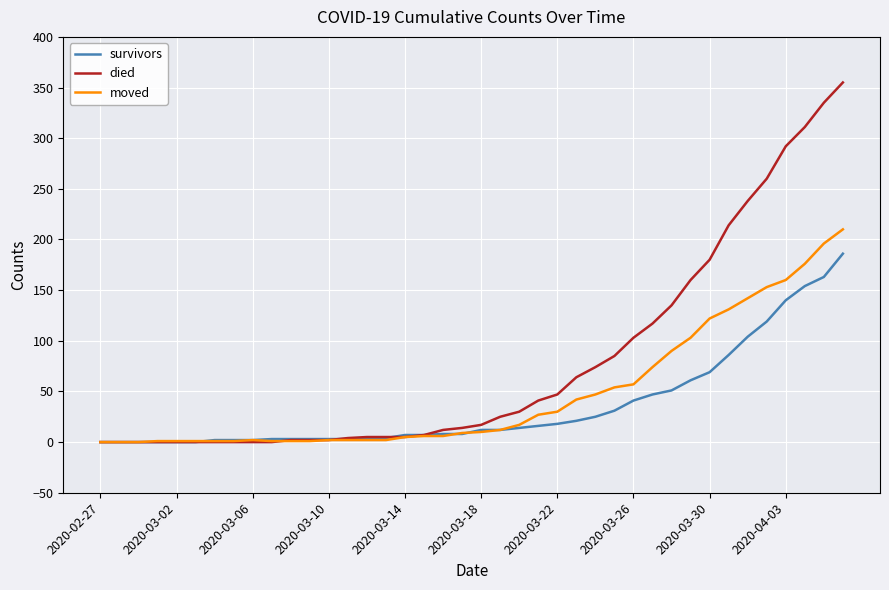

Which series has the largest range (max minus min)?

died